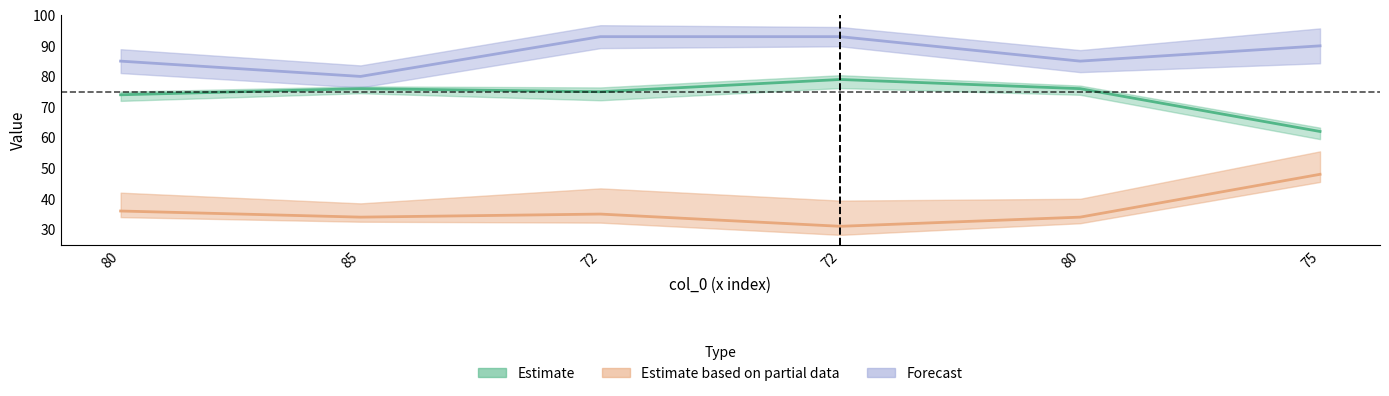

Reading left to right, extract all data points from this chart.

col_2: 74	76	75	79	76	62
col_3: 36	34	35	31	34	48
col_1: 85	80	93	93	85	90